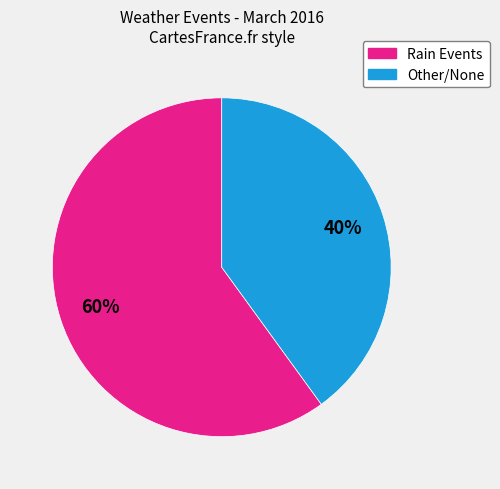

To the nearest percent, what is the average slice percentage?

50%